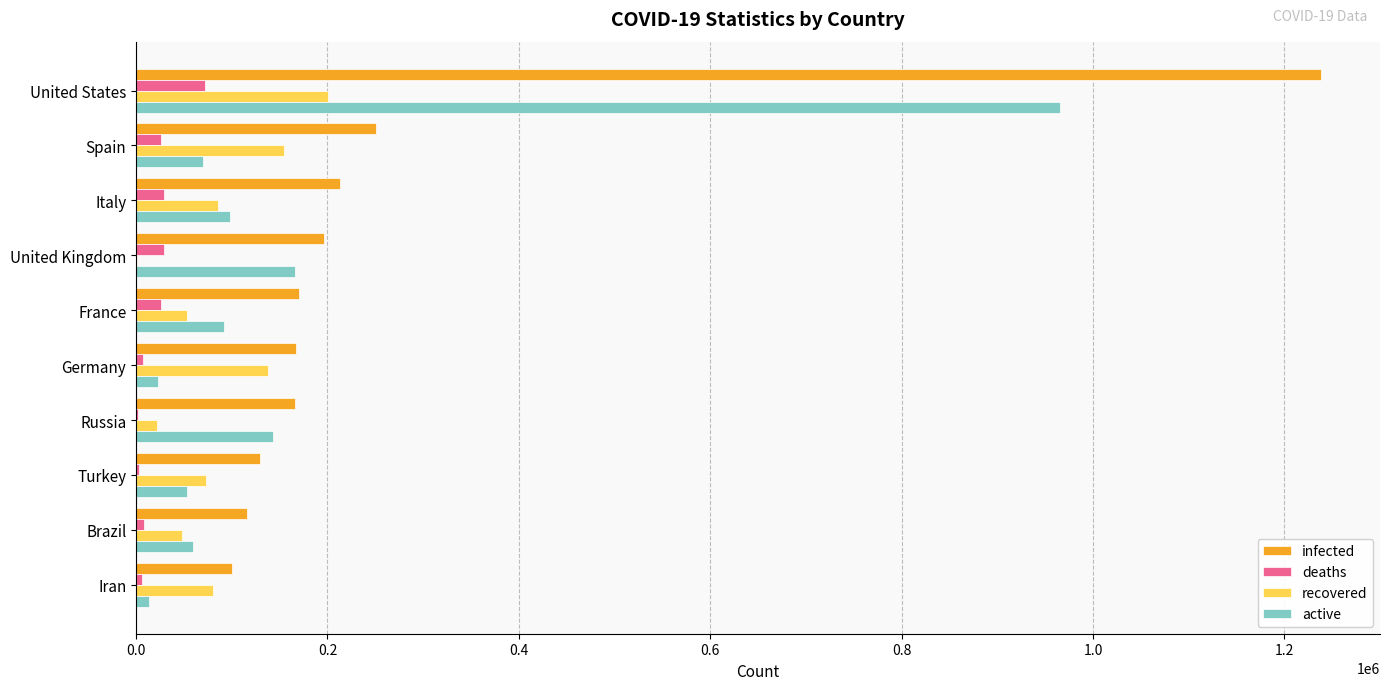

Is the value of infected at France greater than the value of recovered at Iran?

Yes